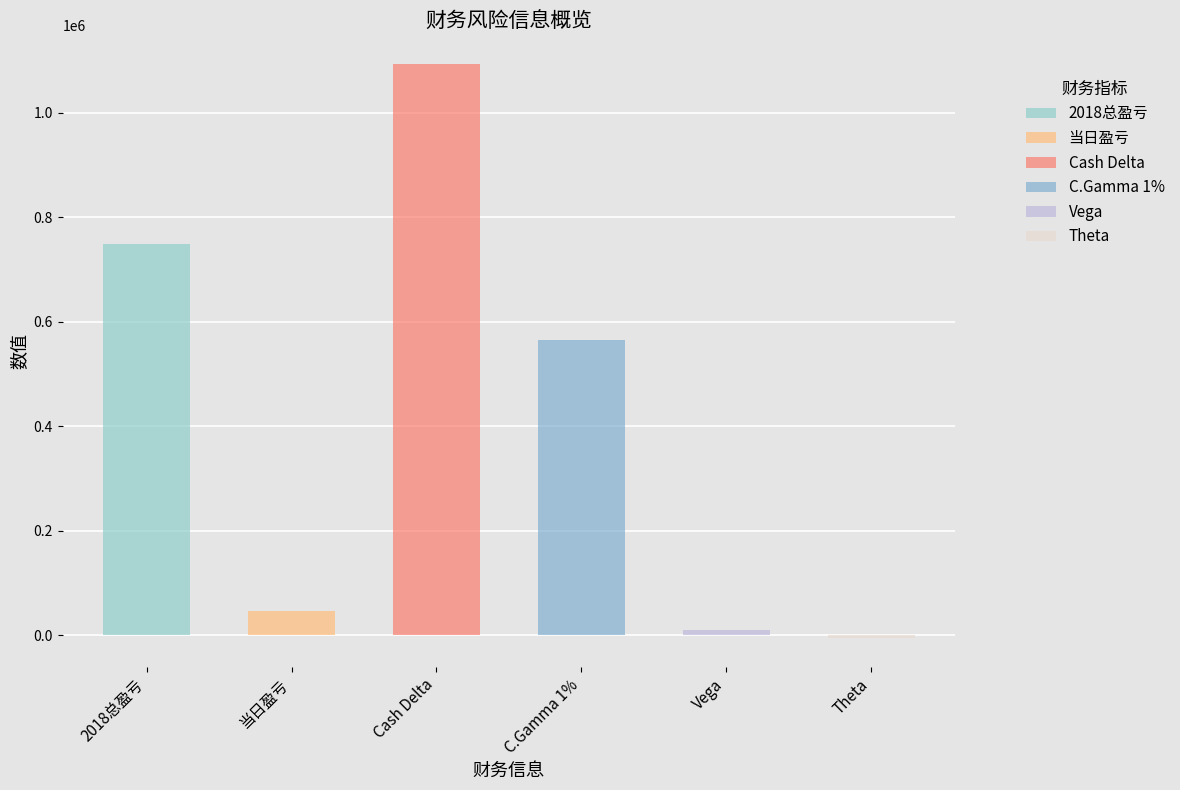

What is the value of the 1st bar from the left?

748993